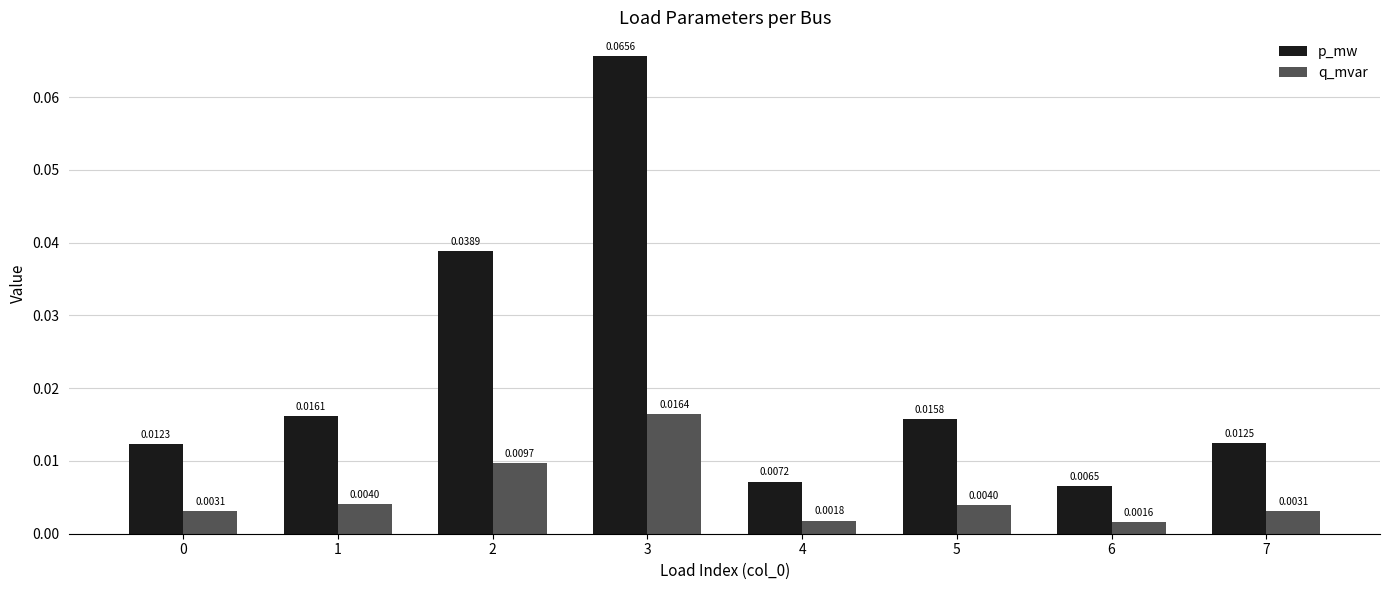

Which series changed the most between 2 and 4?

p_mw